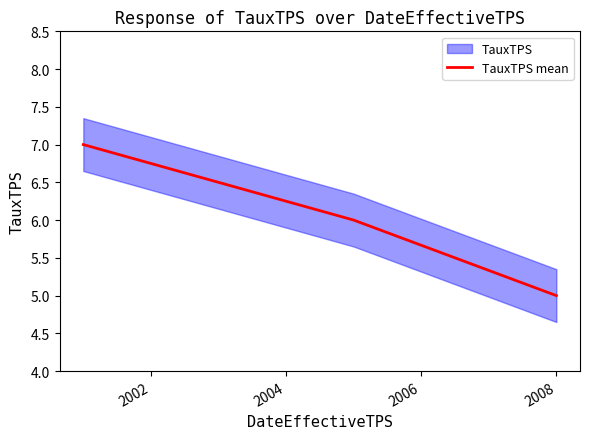

What is the highest value of the TauxTPS mean series?

7